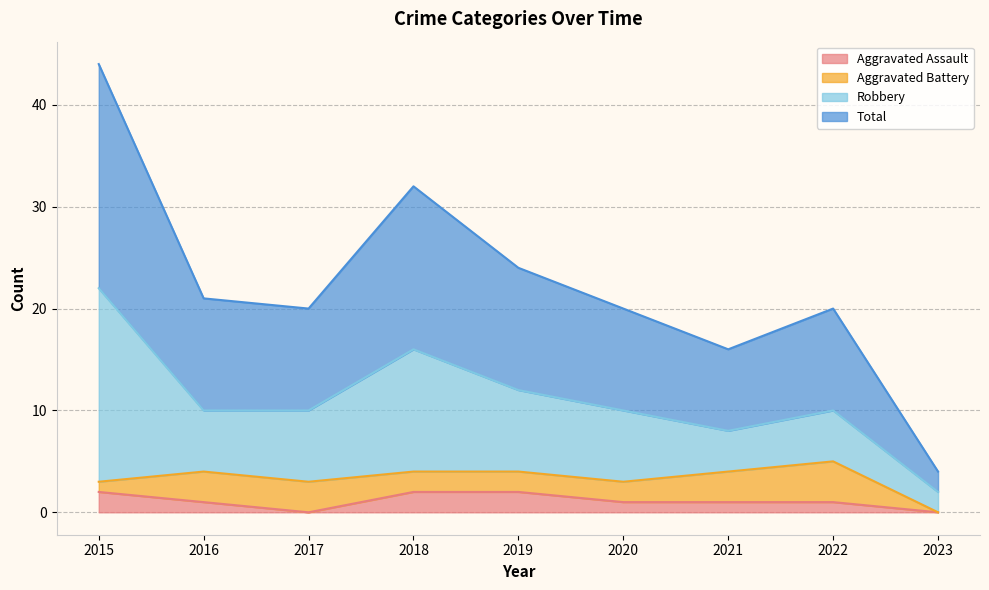

The value of Total at 2020 is 10. True or false?

False